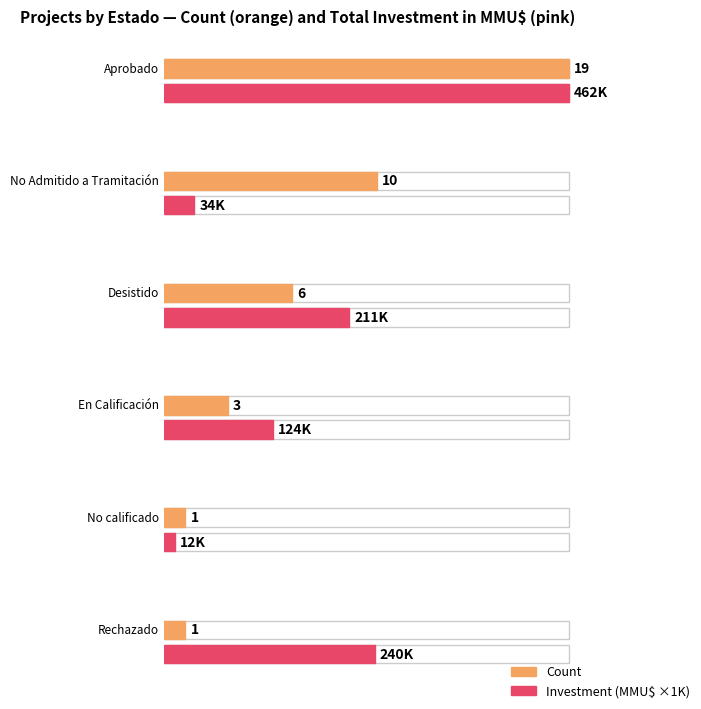

Does the chart contain any negative values?

No